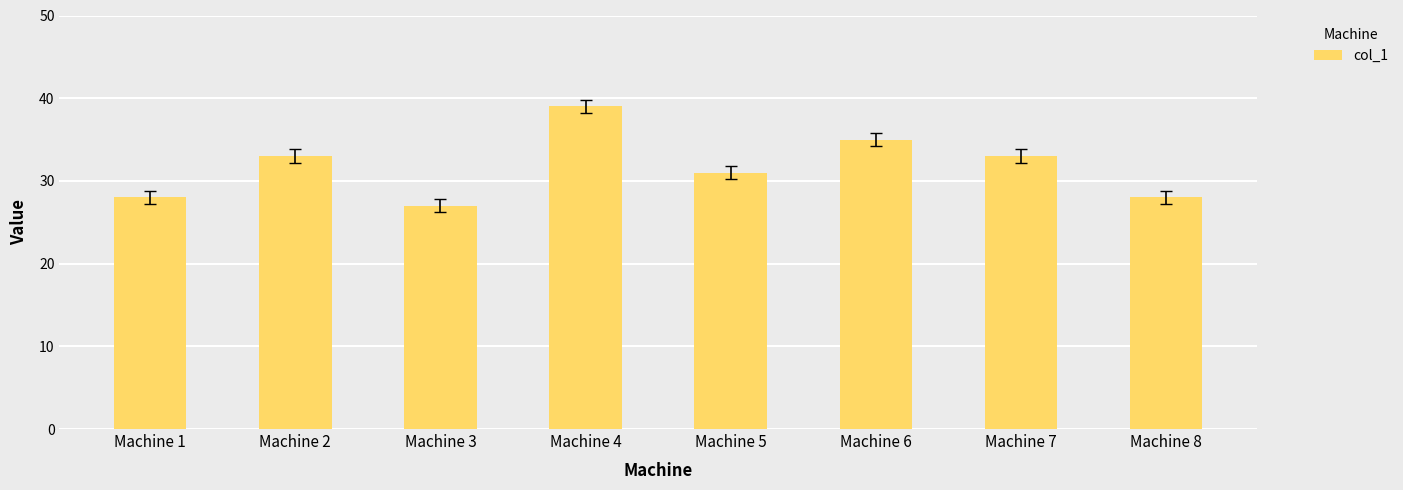

What is the greatest value displayed?

39